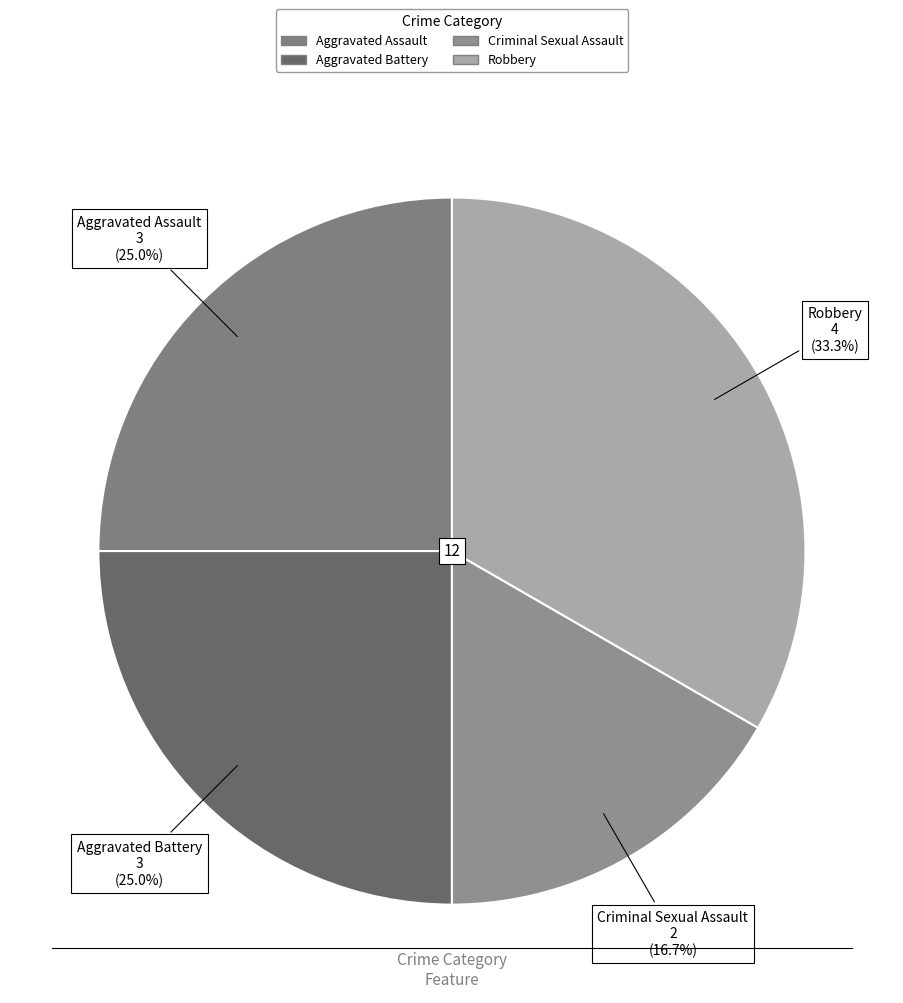

What percentage do Robbery and Aggravated Assault together represent?

58.3%